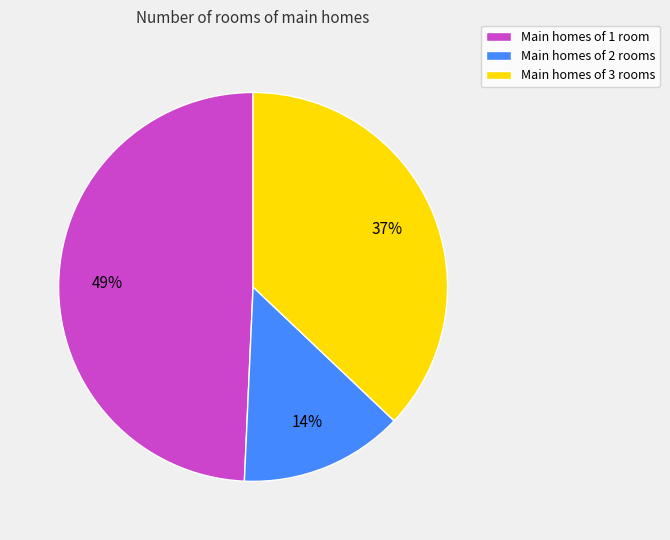

Does any single category account for the majority?

No